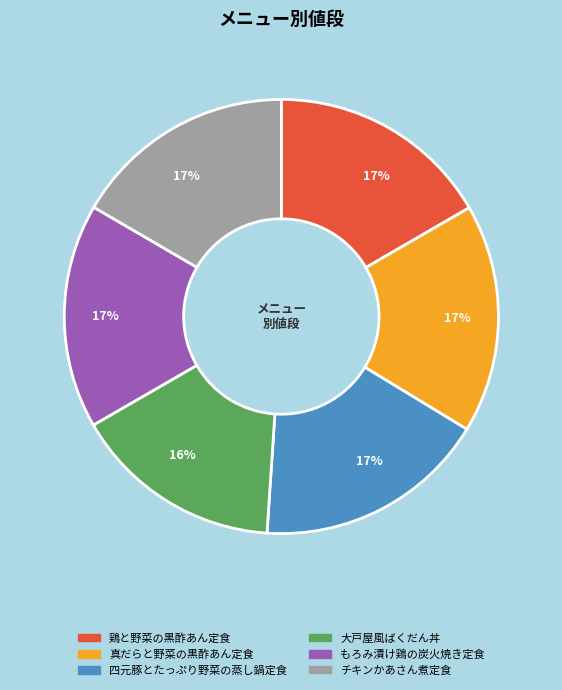

Does any single category account for the majority?

No